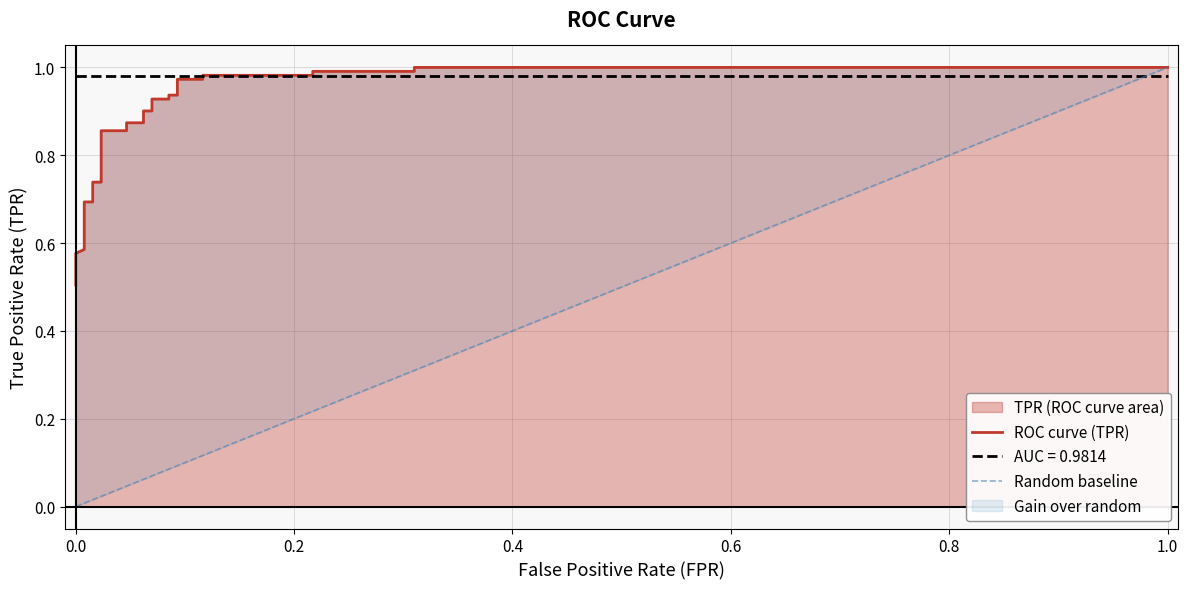

What is the average value?

0.8